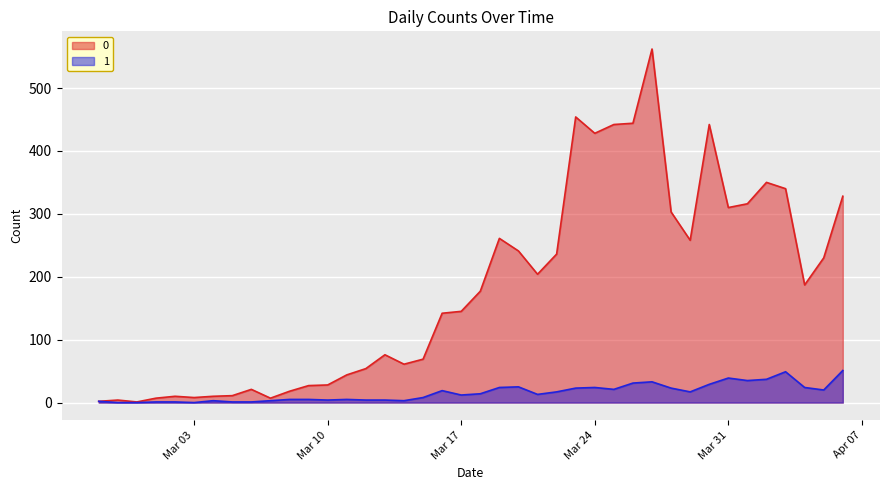

List the series in order of their peak value, highest first.

0, 1